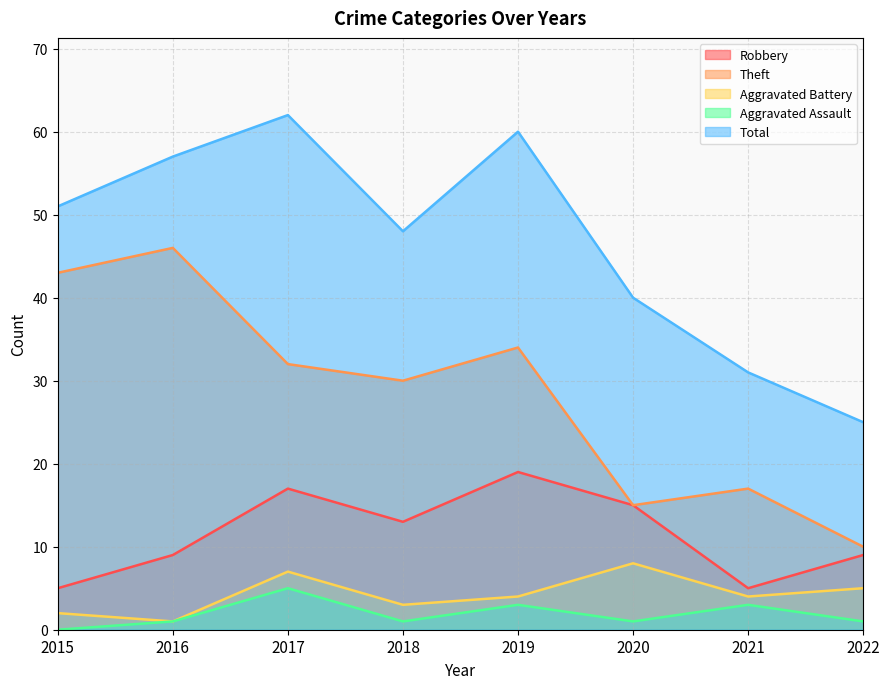

The value of Robbery at 2015 is 3. True or false?

False